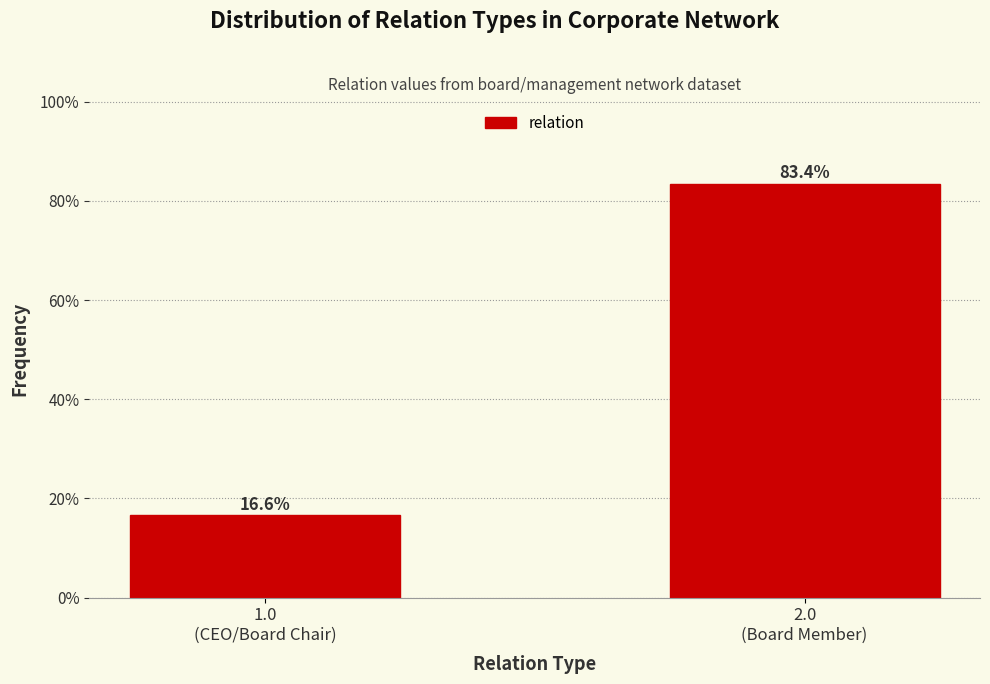

Reading right to left, extract all data points from this chart.

83.4	16.6